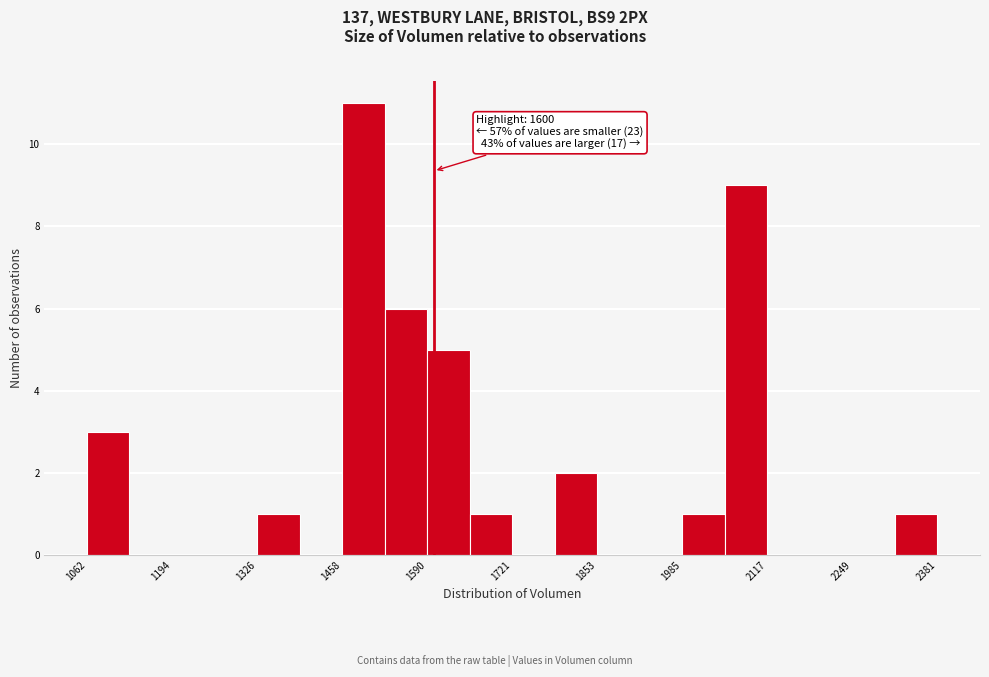

Around what value on the x-axis is the tallest bar? Give the approximate position of its centre, as read against the axis.

1500